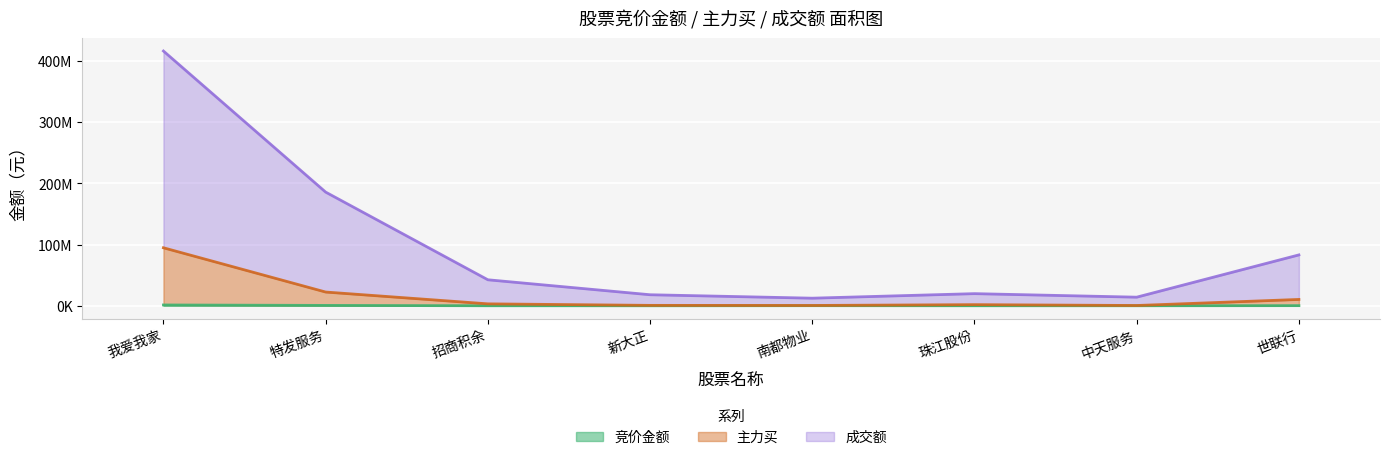

List the series in order of their overall mean, highest first.

成交额, 主力买, 竞价金额